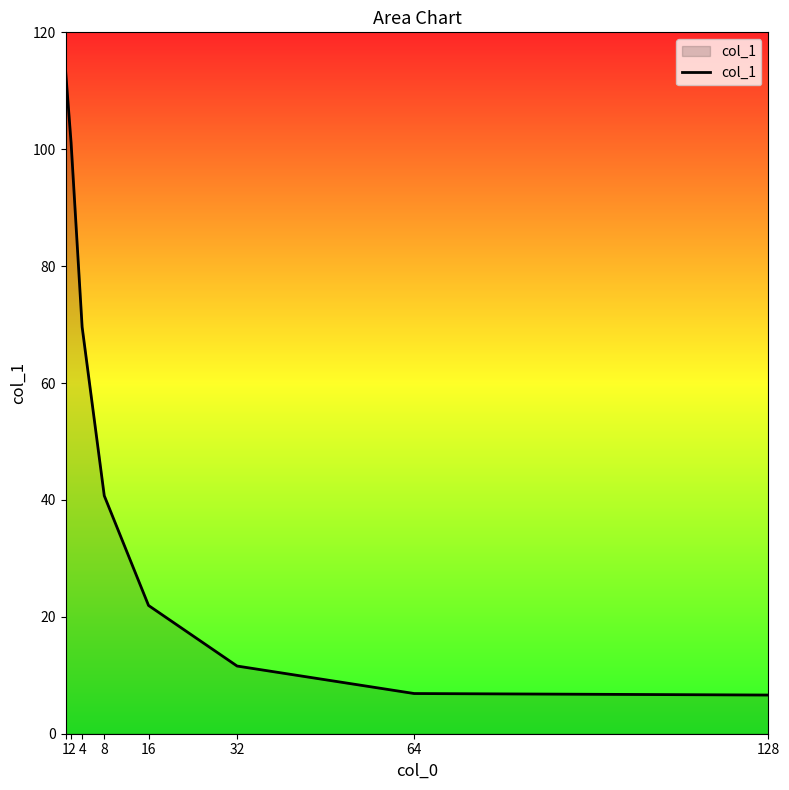

What is the change in value from 2 to 64?

-94.3